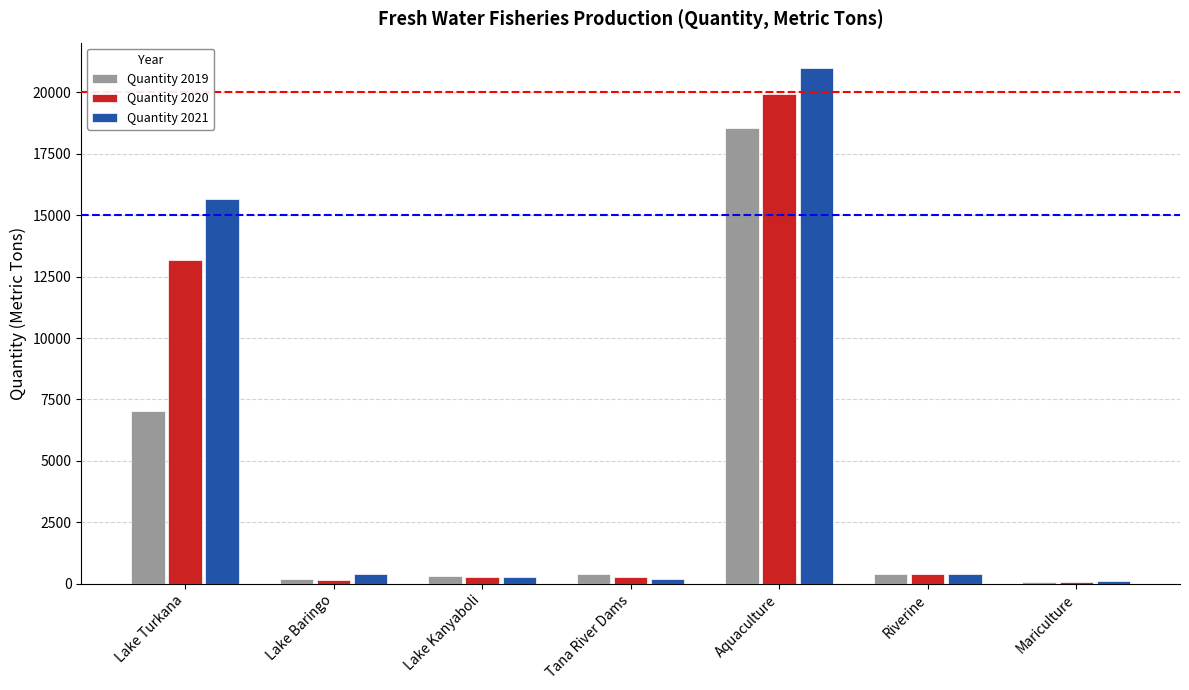

At how many categories does at least one series exceed 9724?

2